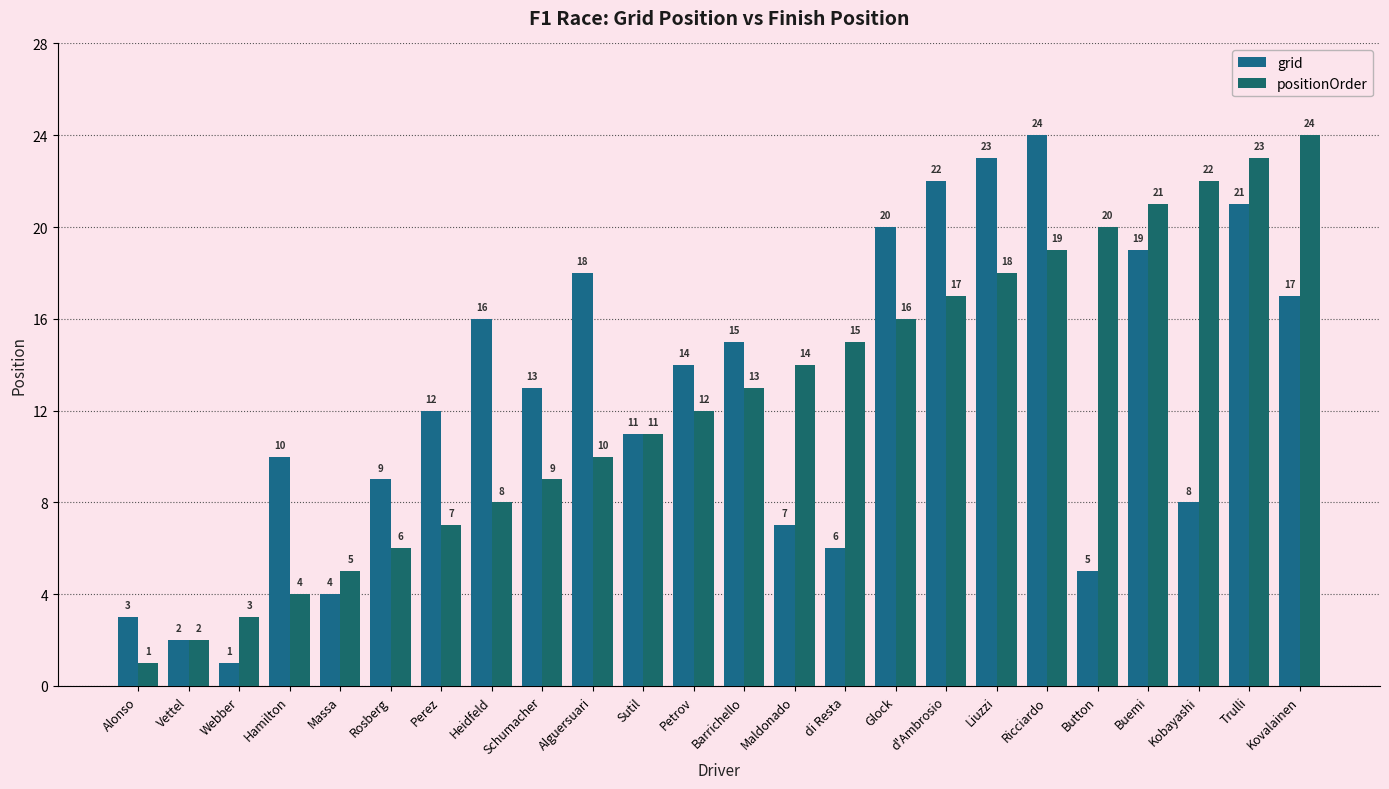

How many bars are there in total?

48